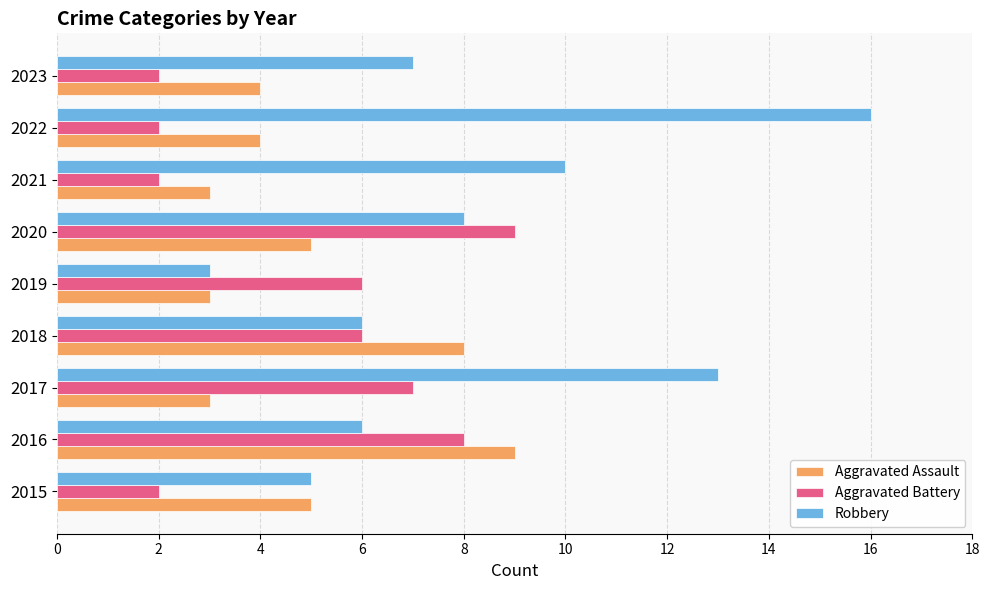

Rank the series at 2016 from lowest to highest value.

Robbery, Aggravated Battery, Aggravated Assault